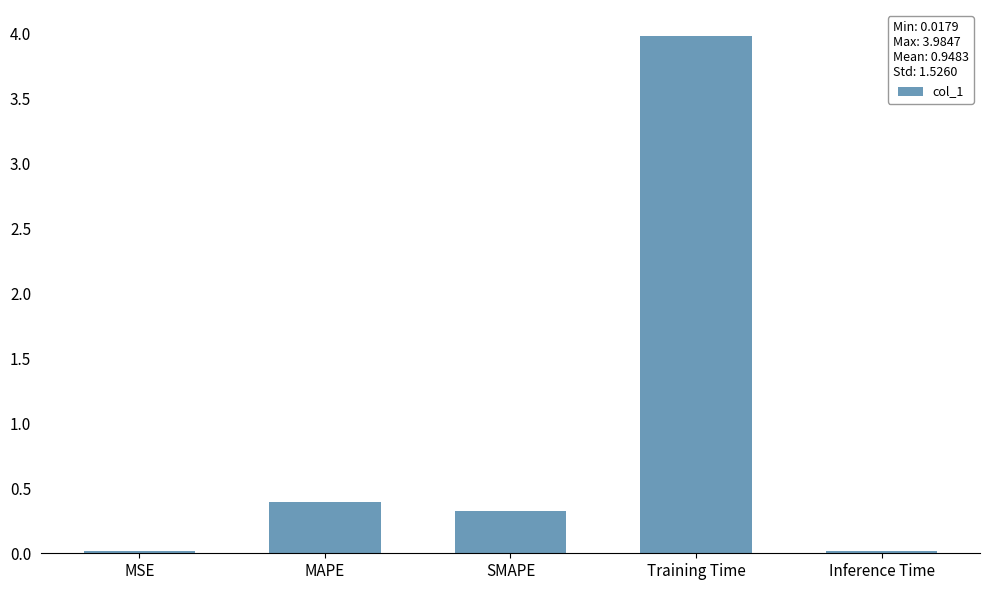

Which has a higher value, Inference Time or MAPE?

MAPE